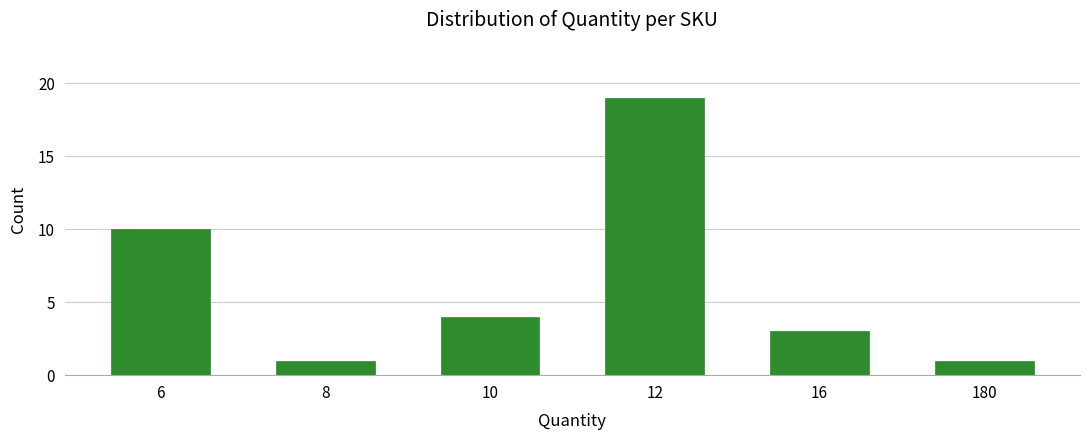

Reading left to right, transcribe all the data shown in this chart.

10	1	4	19	3	1